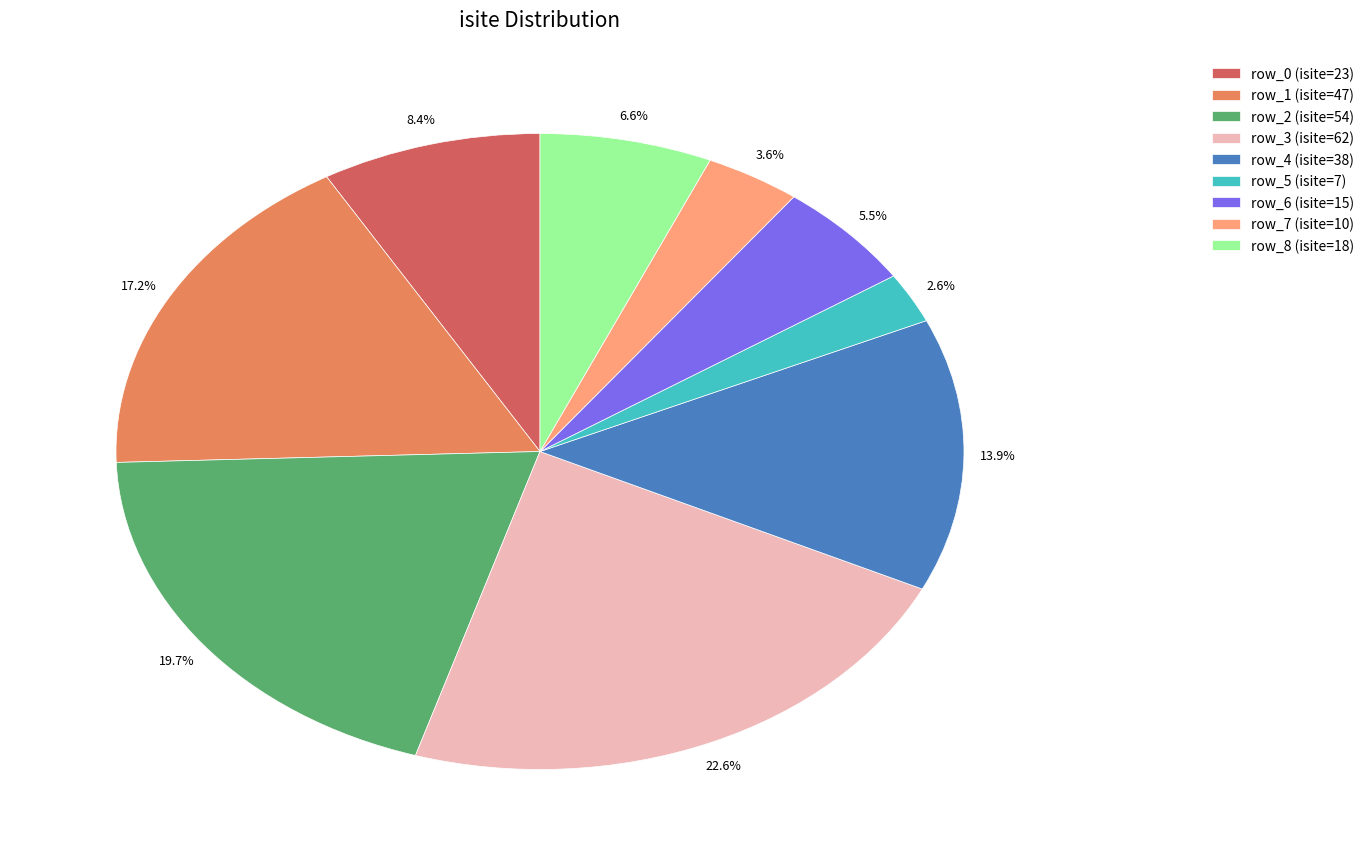

What is the smallest slice in the pie chart?

row_5 (isite=7)